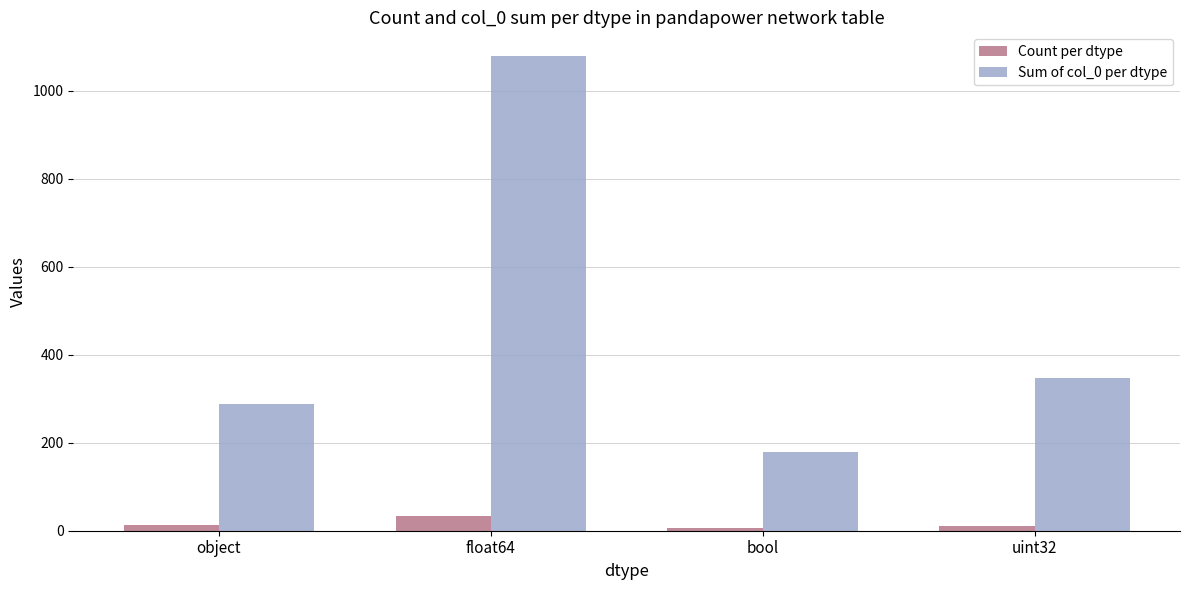

What are all the series names shown in the legend?

Count per dtype, Sum of col_0 per dtype